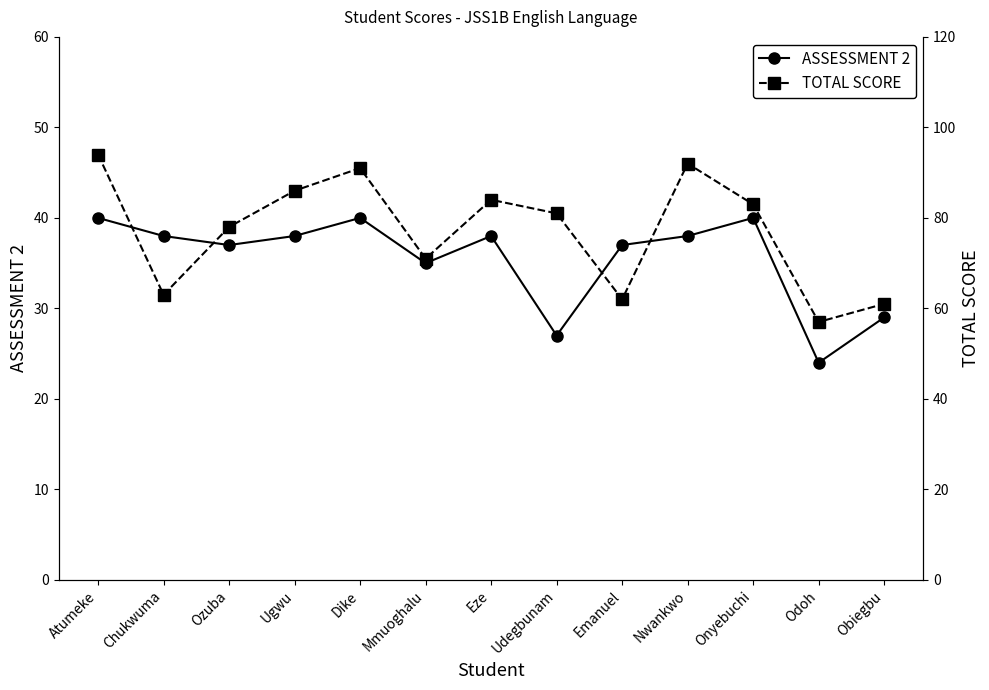

What is the spread (max minus min) of values at Ozuba?

41